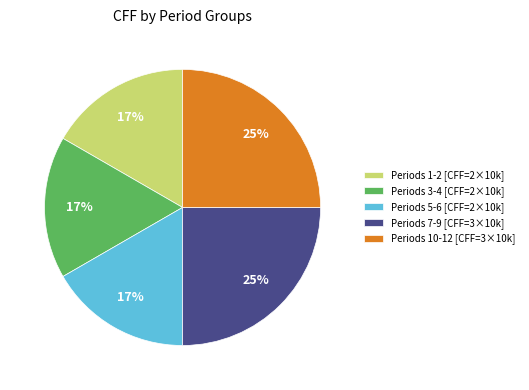

To the nearest percent, what percentage of the pie is Periods 5-6 [CFF=2×10k]?

17%